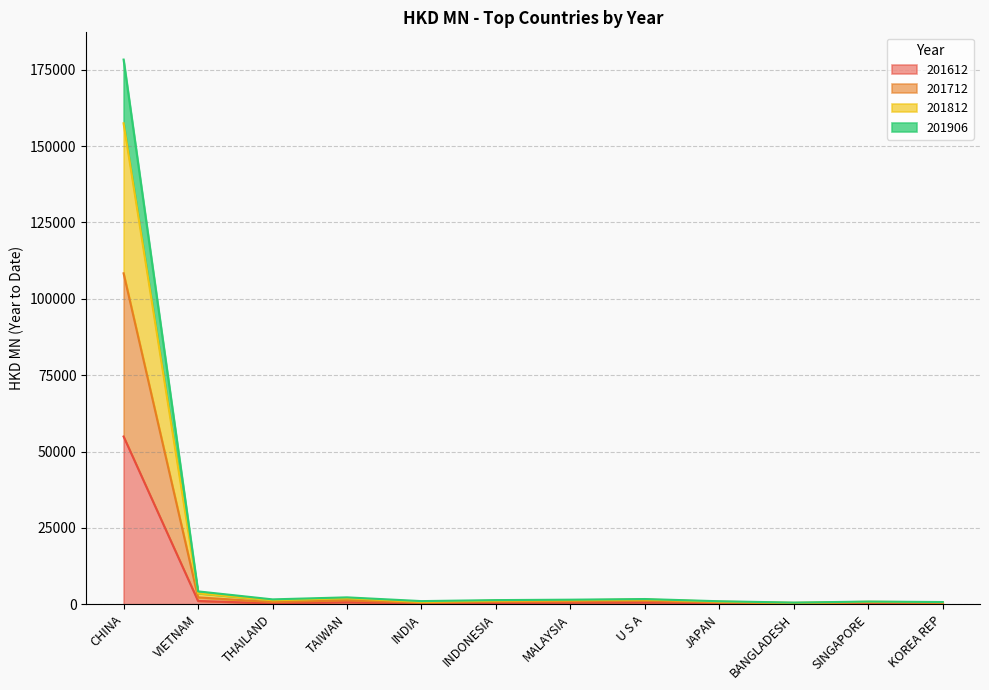

What is the sum of the 201612 values at BANGLADESH and JAPAN?

434.0